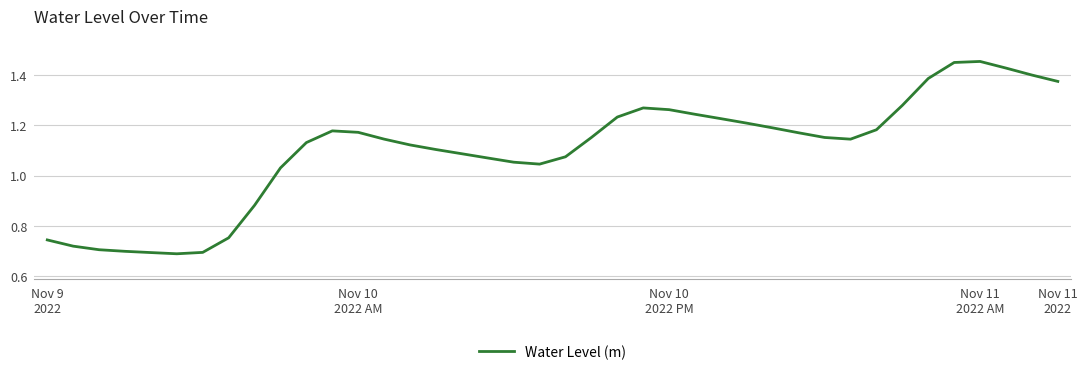

What is the minimum value shown in the chart?

0.7